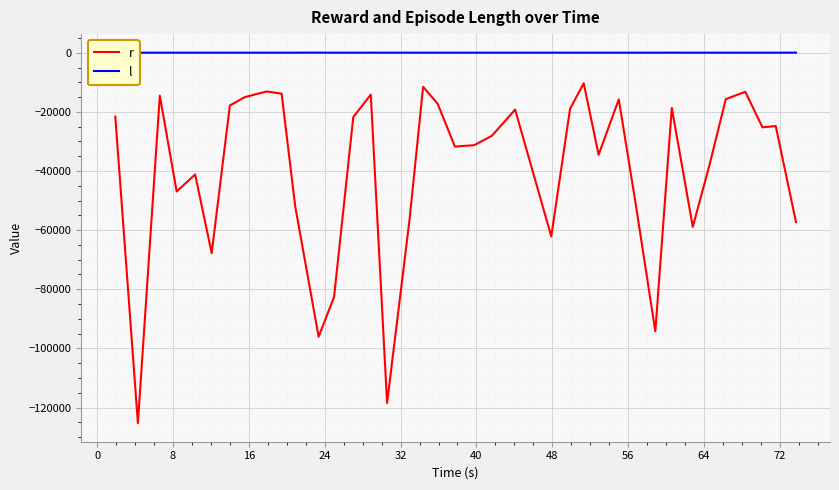

What is the minimum value for r?

-125298.5